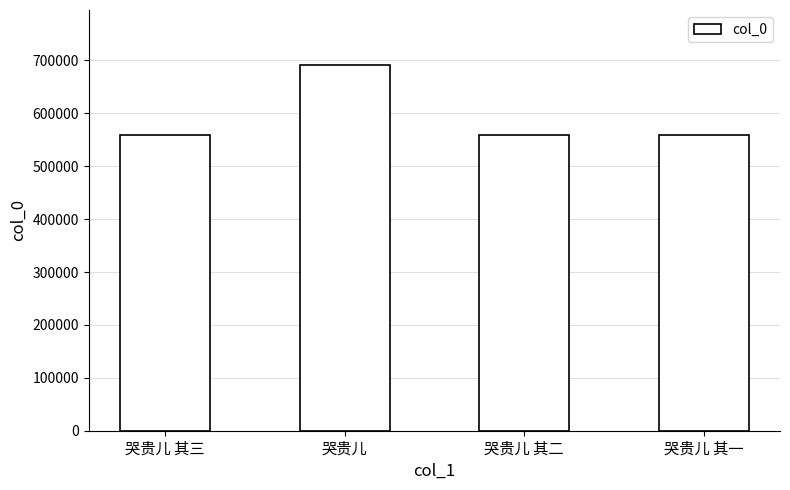

What is the difference between the maximum and second lowest values?

132757